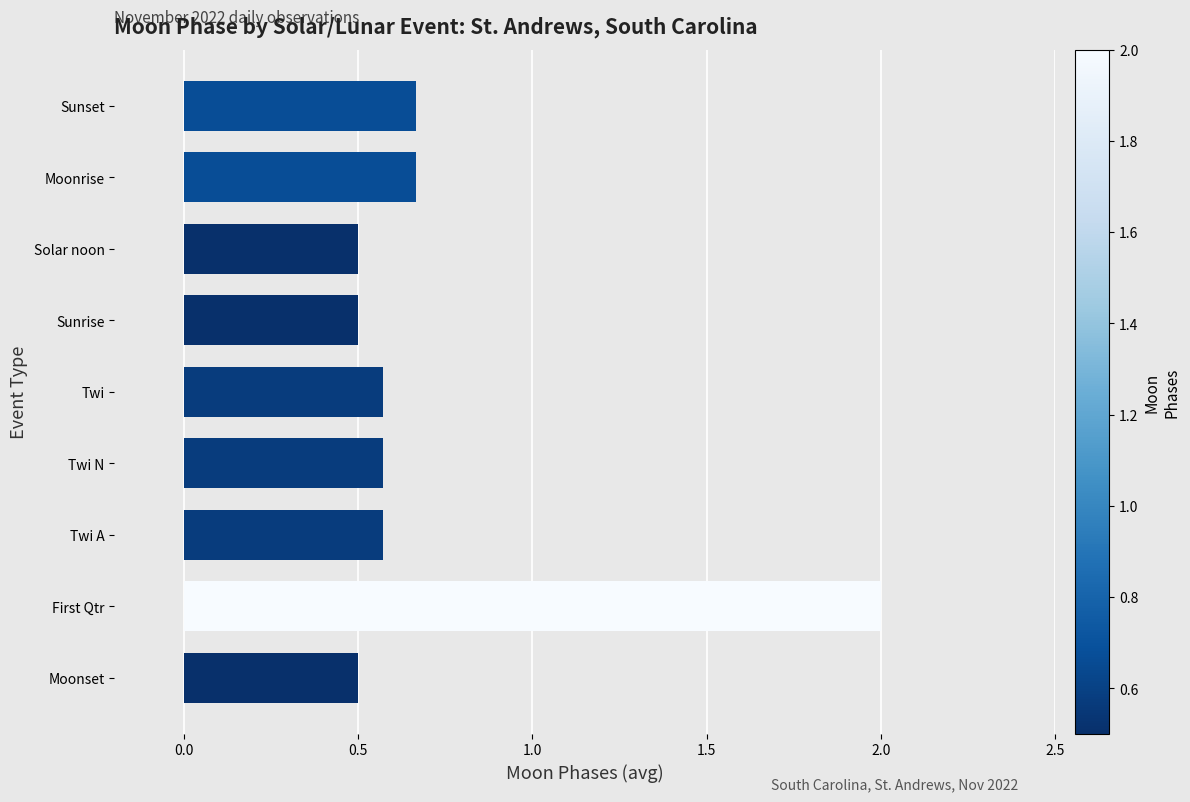

What is the difference between the maximum and minimum values?

1.5